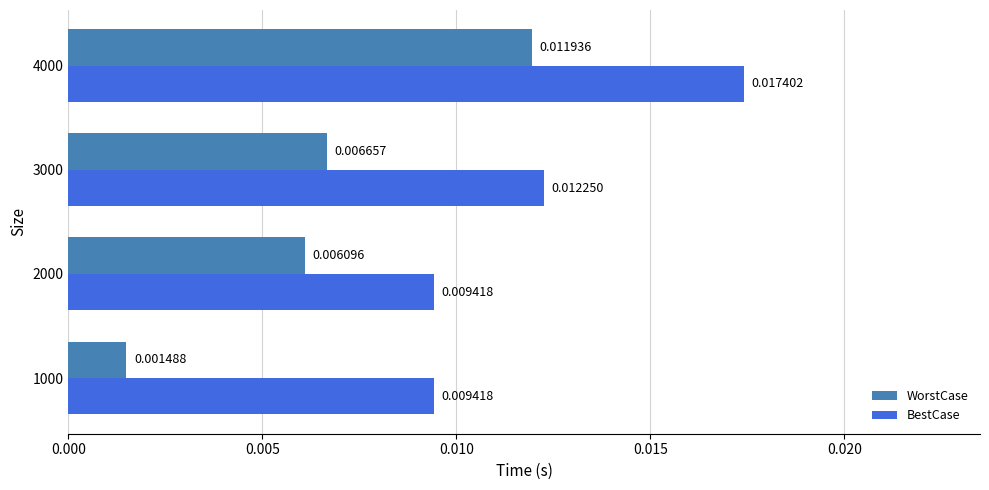

List the series in order of their overall mean, lowest first.

WorstCase, BestCase